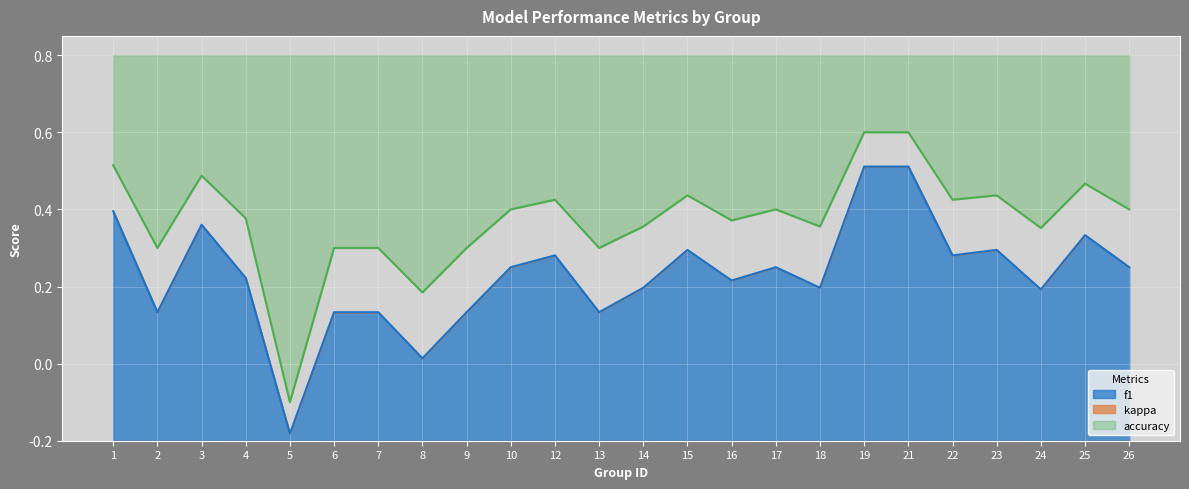

How many data points does each series have?

24